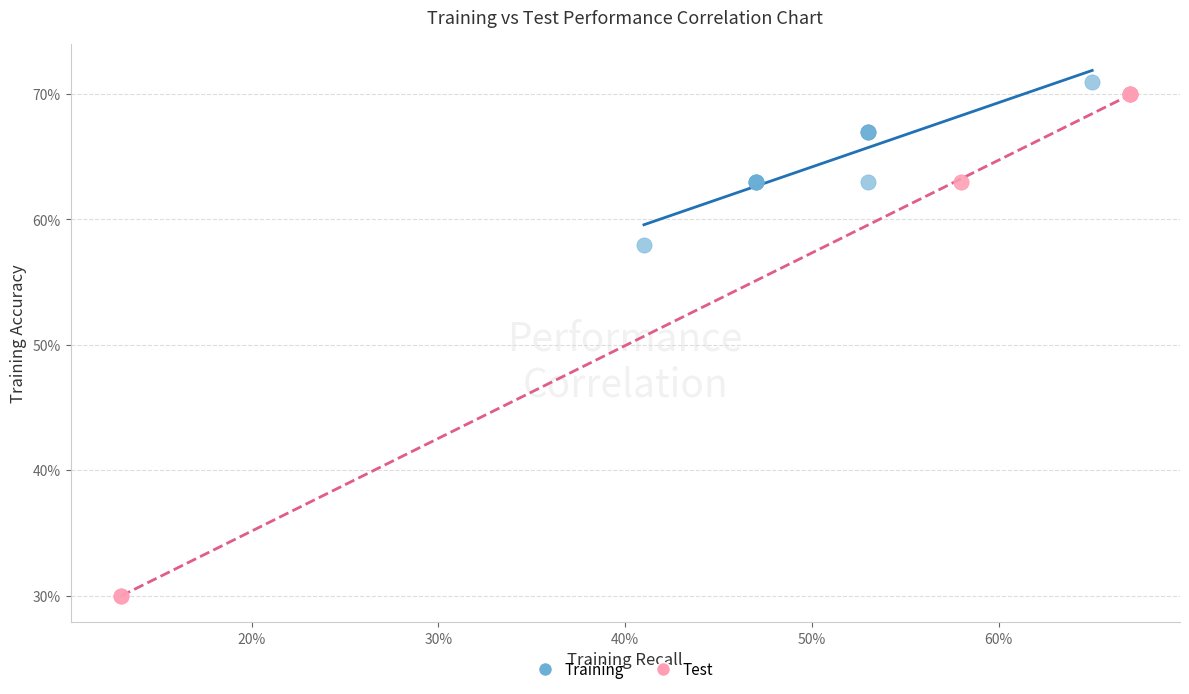

Which series contains the lowest Y value?

Test